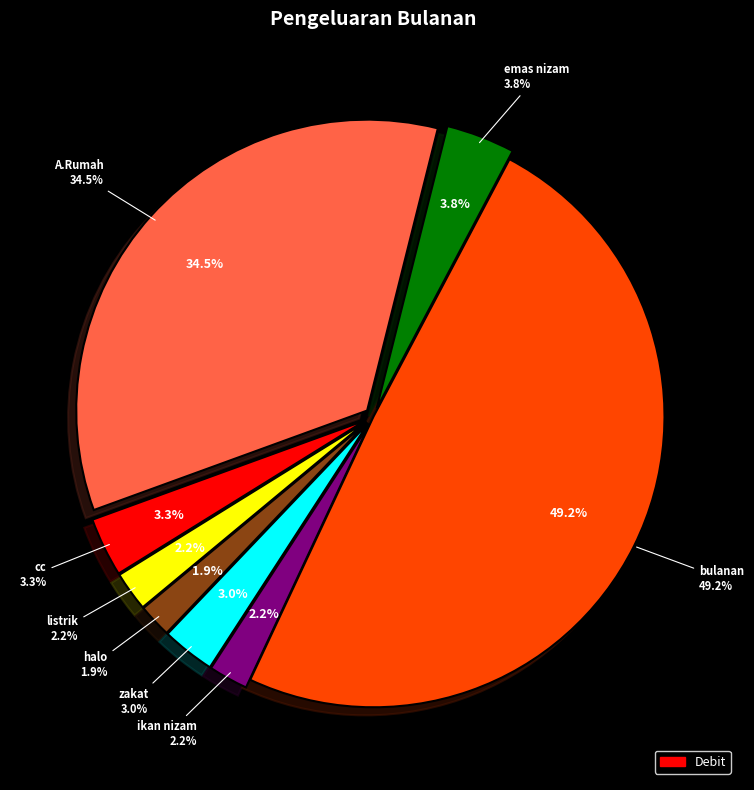

What percentage is the zakat slice, to the nearest percent?

3%